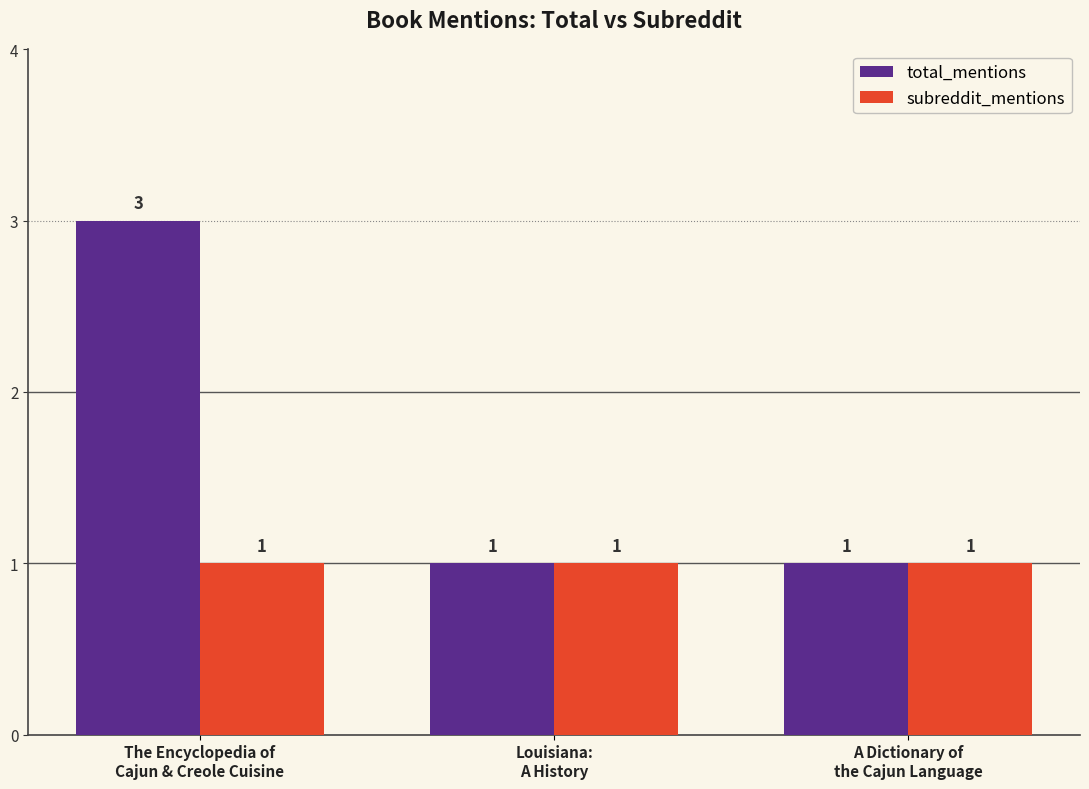

What is the total value across all series at Louisiana:
A History?

2